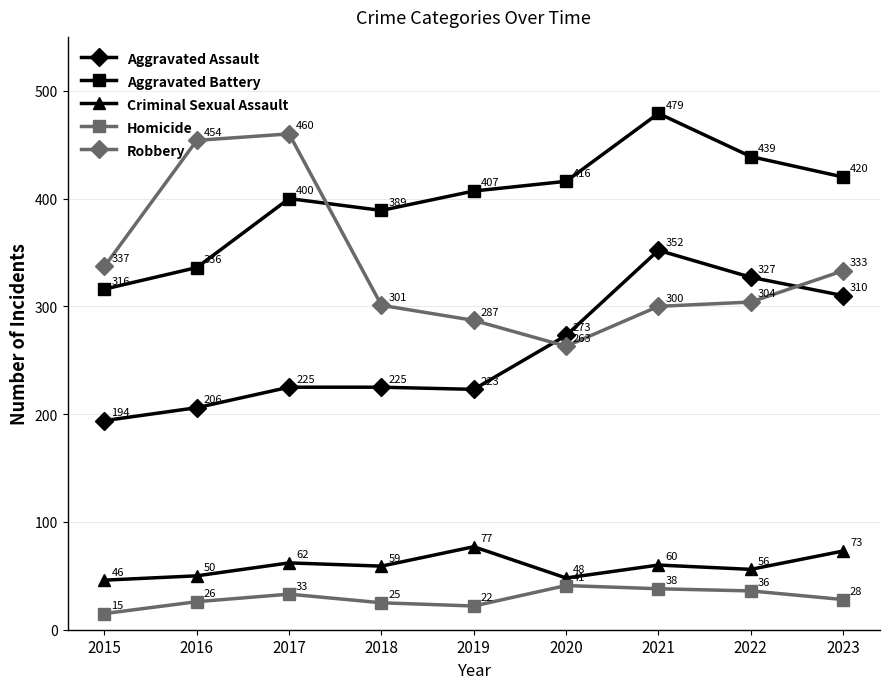

What are all the series names shown in the legend?

Aggravated Assault, Aggravated Battery, Criminal Sexual Assault, Homicide, Robbery